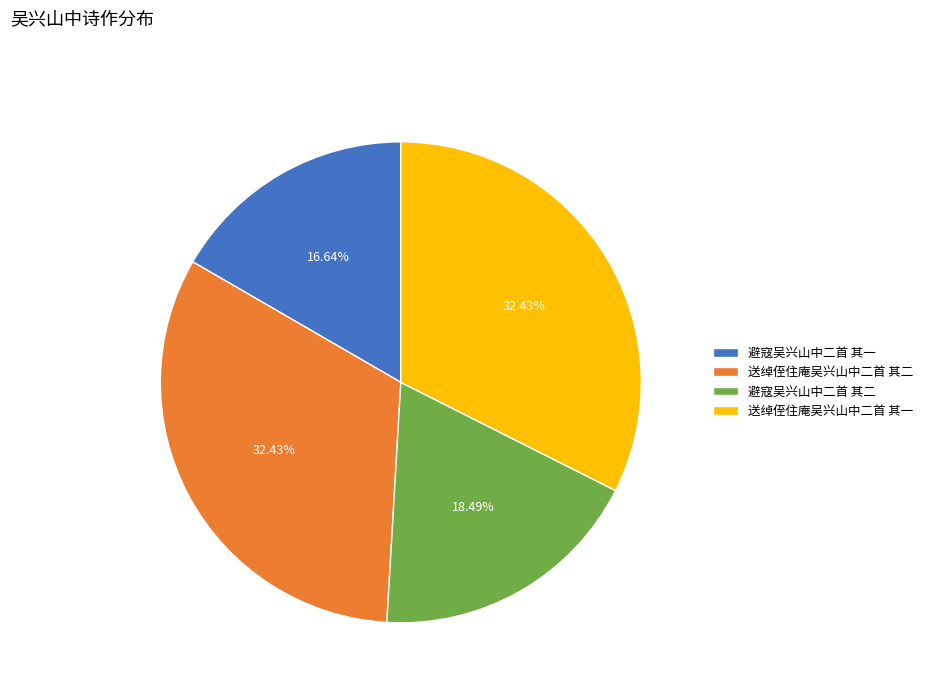

What is the smallest slice in the pie chart?

避寇吴兴山中二首 其一